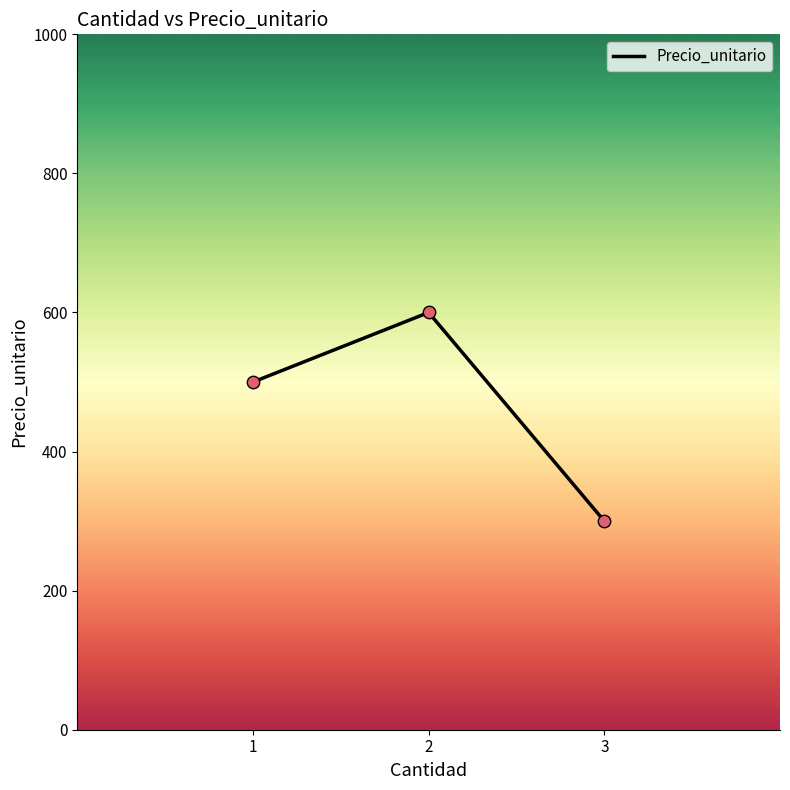

What is the change in value from 1 to 2?

+100